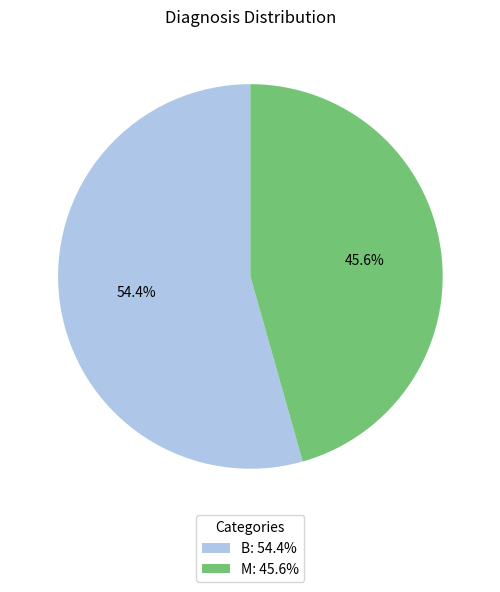

Combined, what portion of the pie is M and B?

100.0%